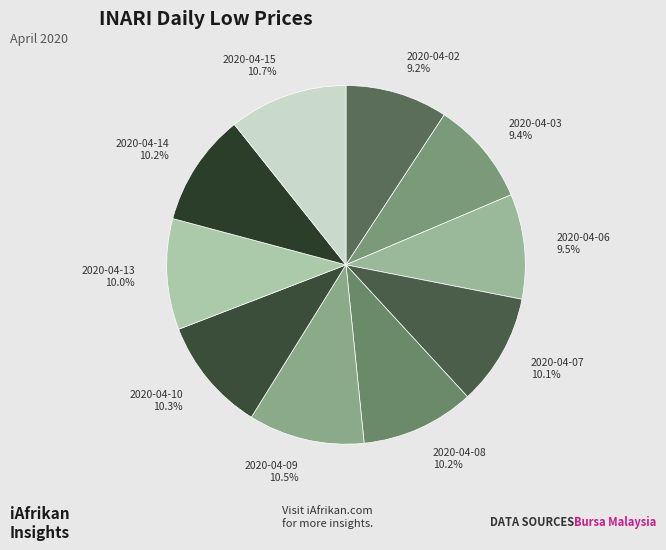

To the nearest percent, what is the difference between the largest and smallest slice percentages?

1%